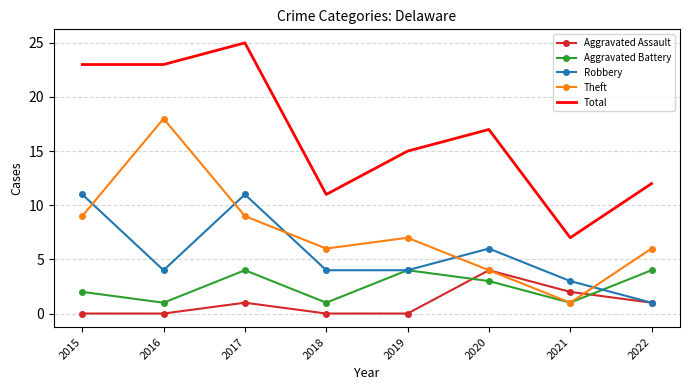

True or false: Total has a value of 11 at 2021.

False